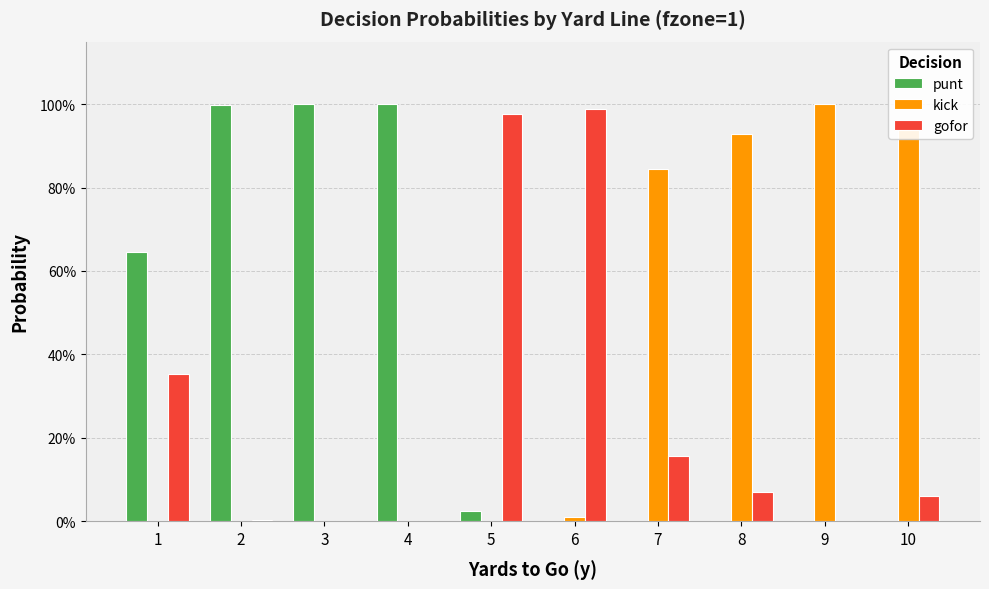

Does the chart contain stacked bars?

No